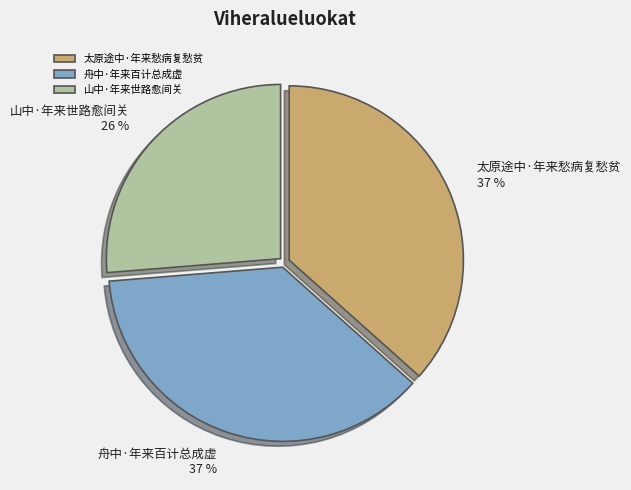

Is it true that 舟中·年来百计总成虚 is 37% of the pie?

True